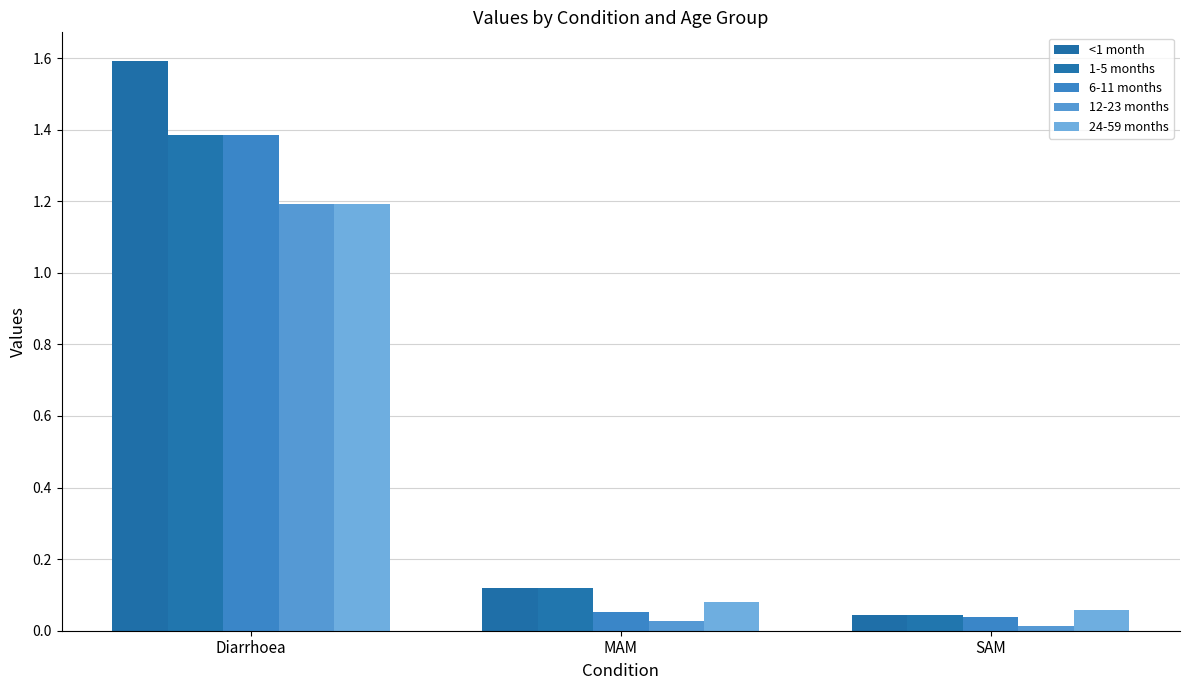

How many series are shown in this chart?

5